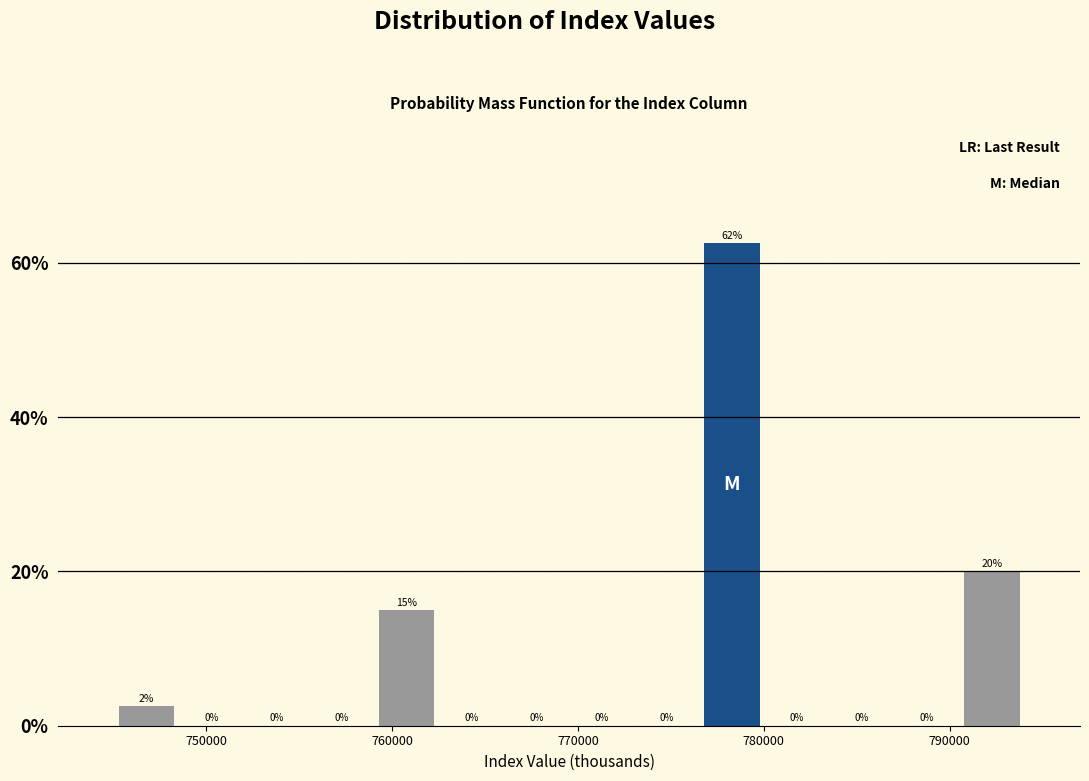

Read against the x-axis, roughly where is the centre of the tallest bar?

778000